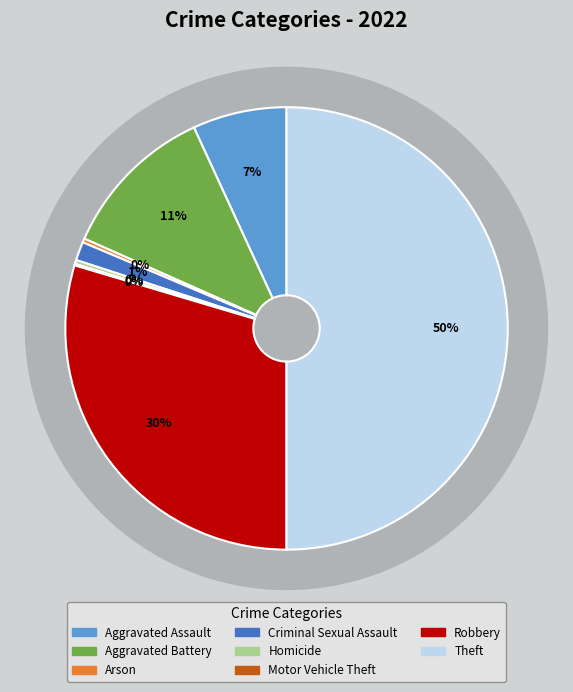

To the nearest percent, what is the difference between the largest and smallest slice percentages?

50%